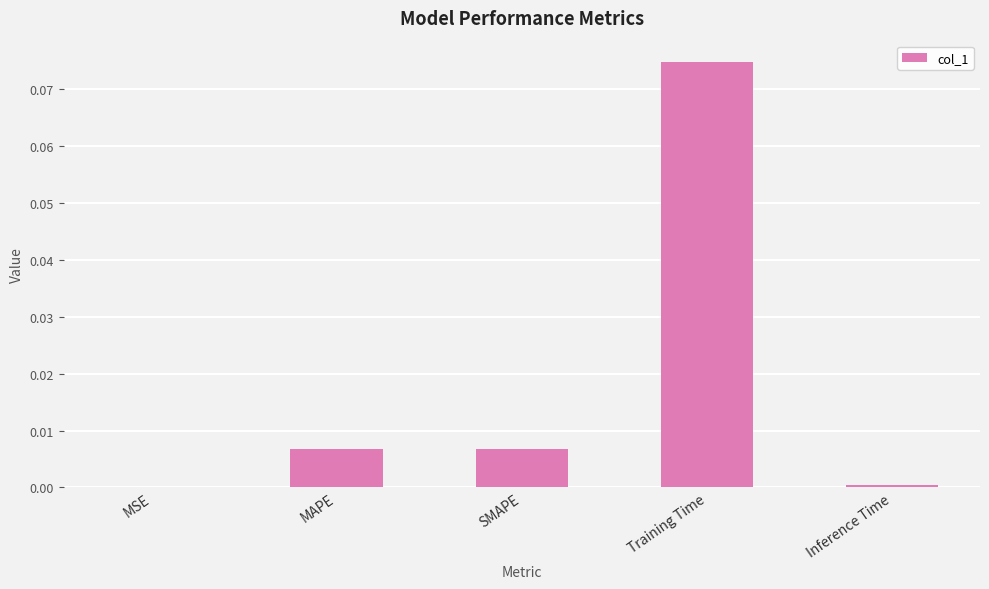

The value at SMAPE is 0.0. True or false?

True